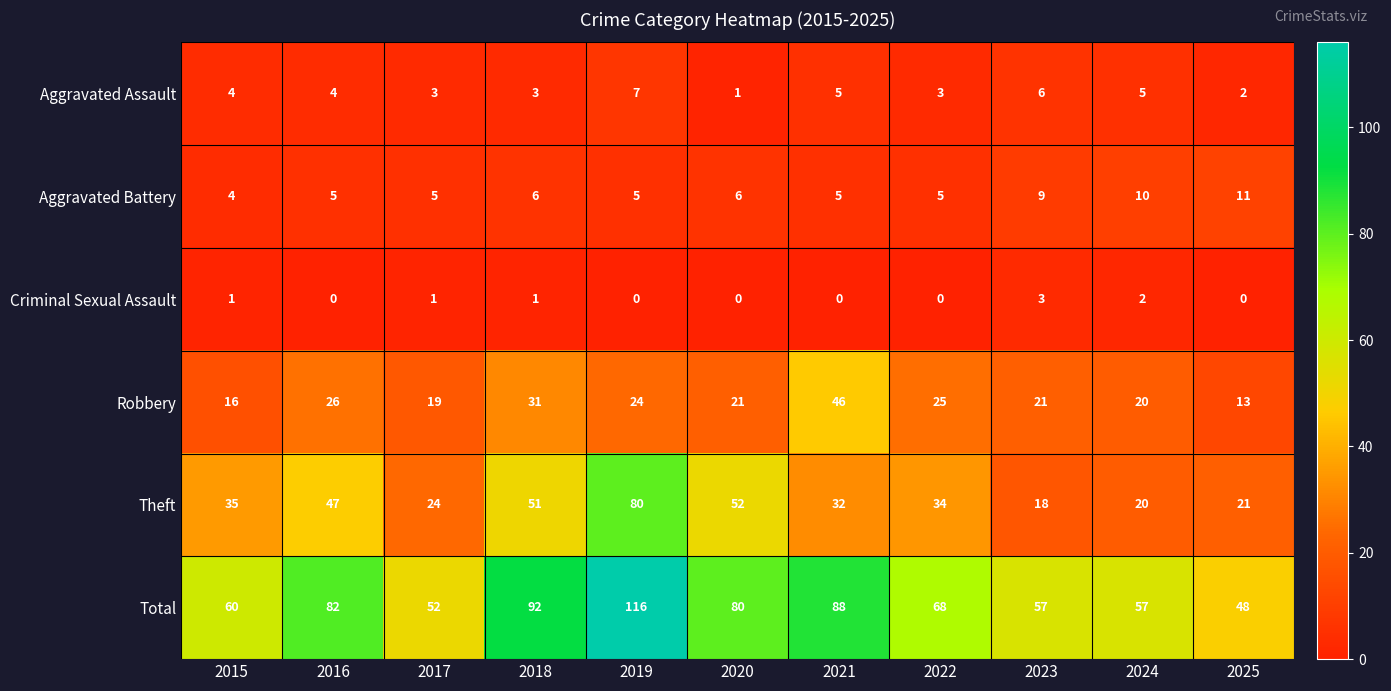

At how many categories does at least one series exceed 39?

11